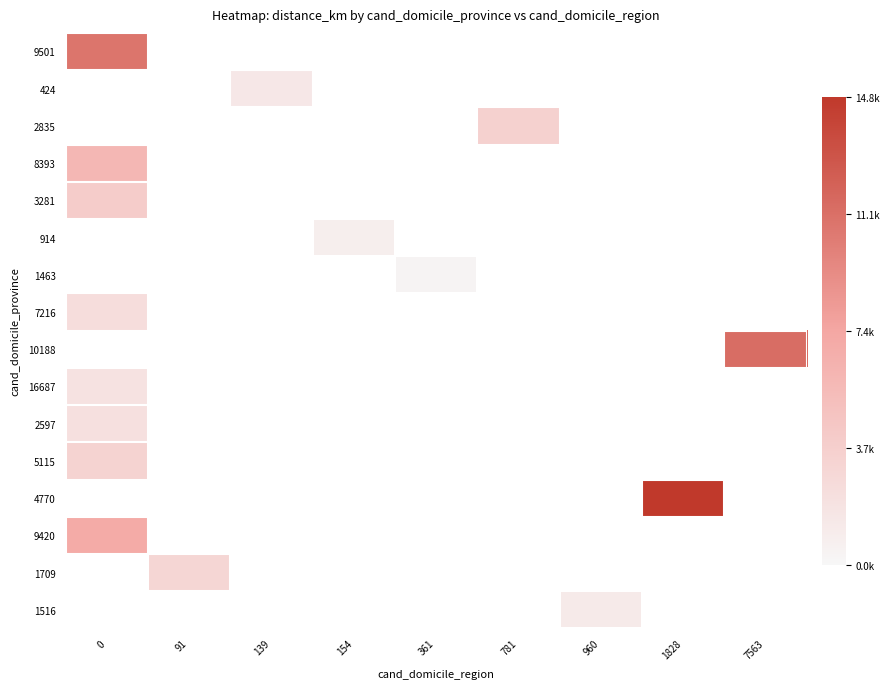

What is the maximum value shown in the chart?

14750.4